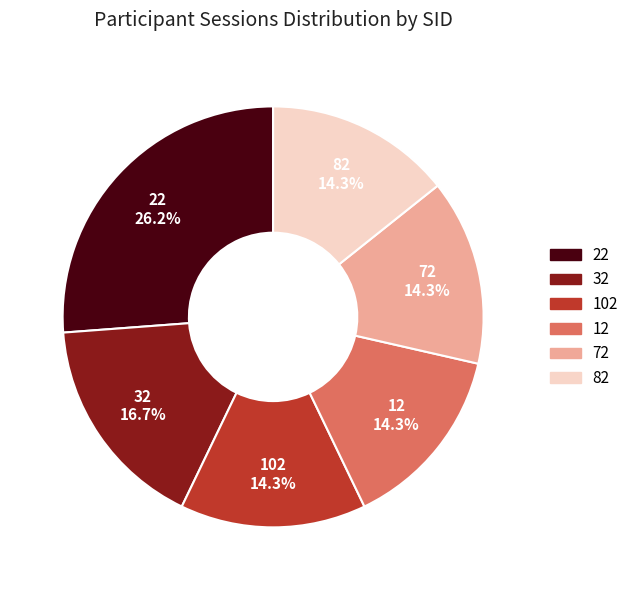

To the nearest percent, what portion does 22 represent?

26%